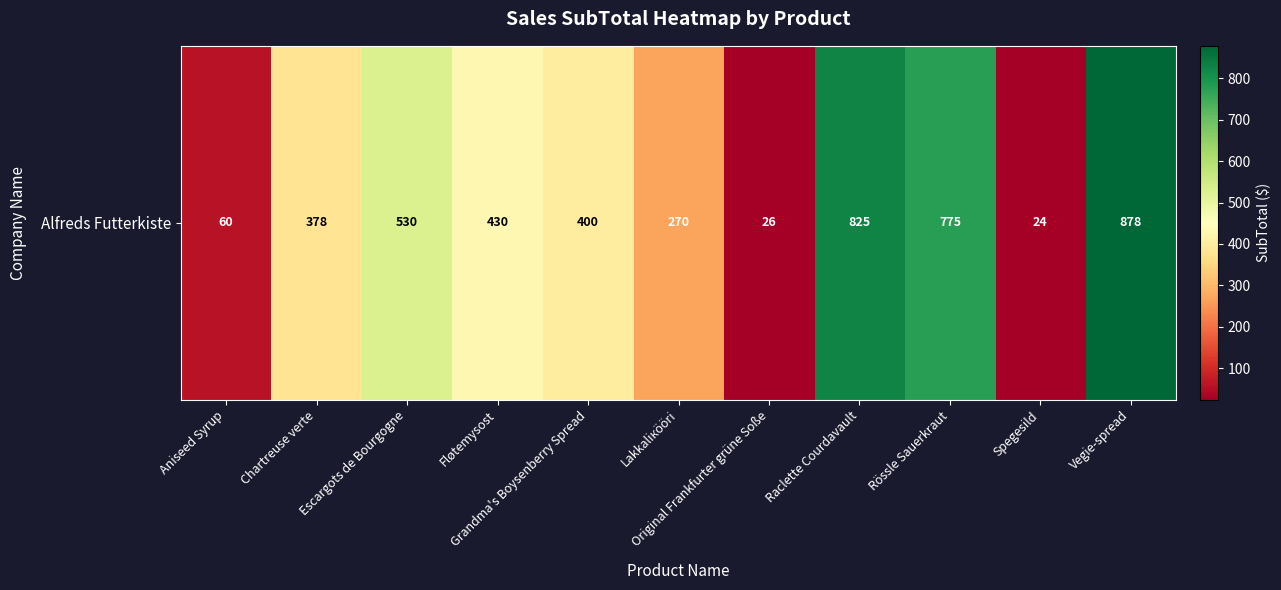

What value does the data have at Rössle Sauerkraut?

775.2